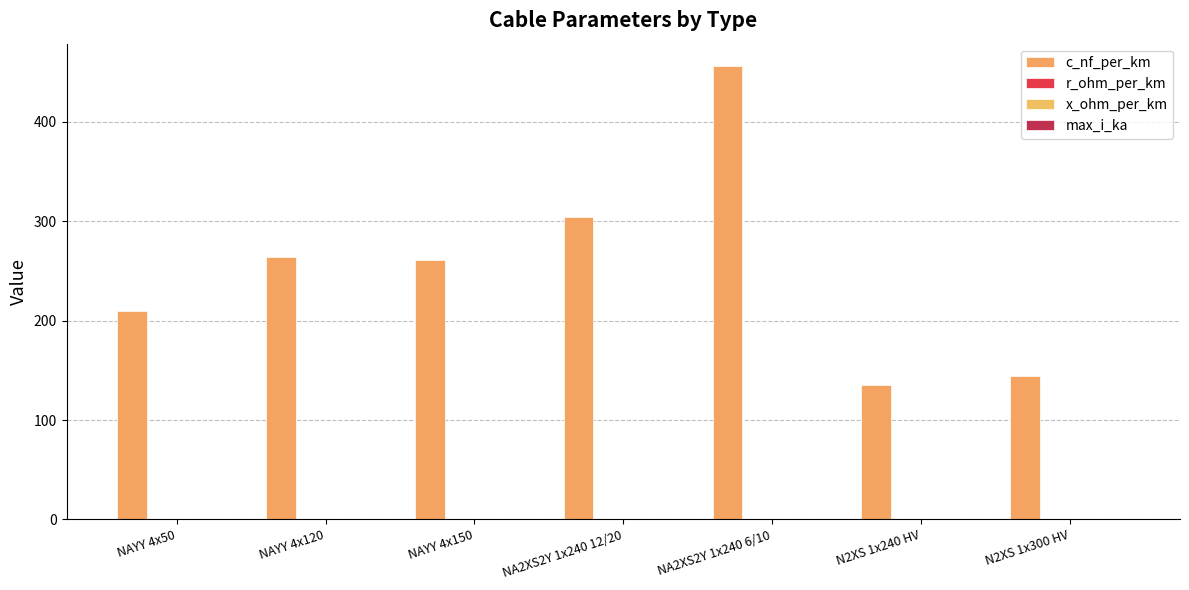

At how many categories does at least one series exceed 57?

7